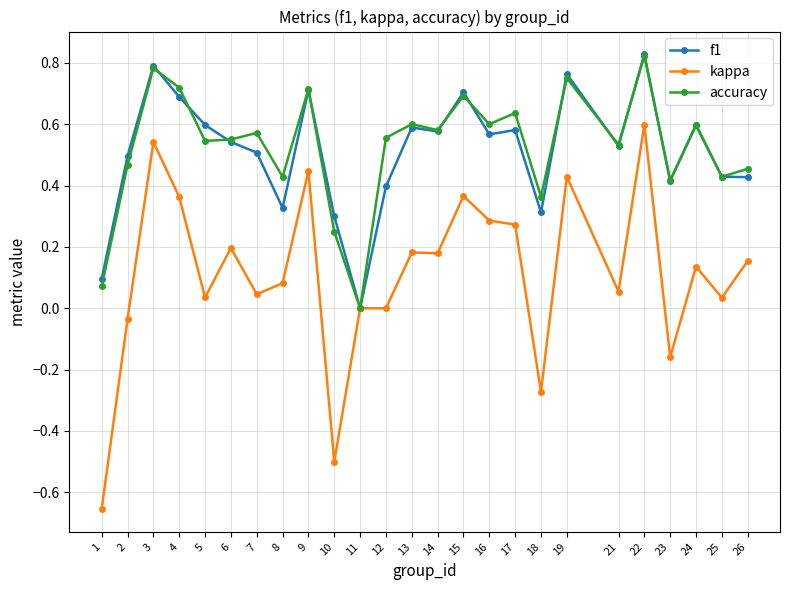

Does the chart display data point markers on the line(s)?

Yes